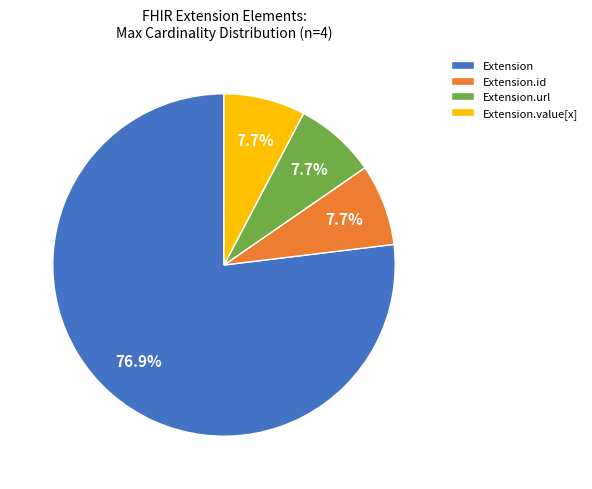

How many segments does this pie chart have?

4